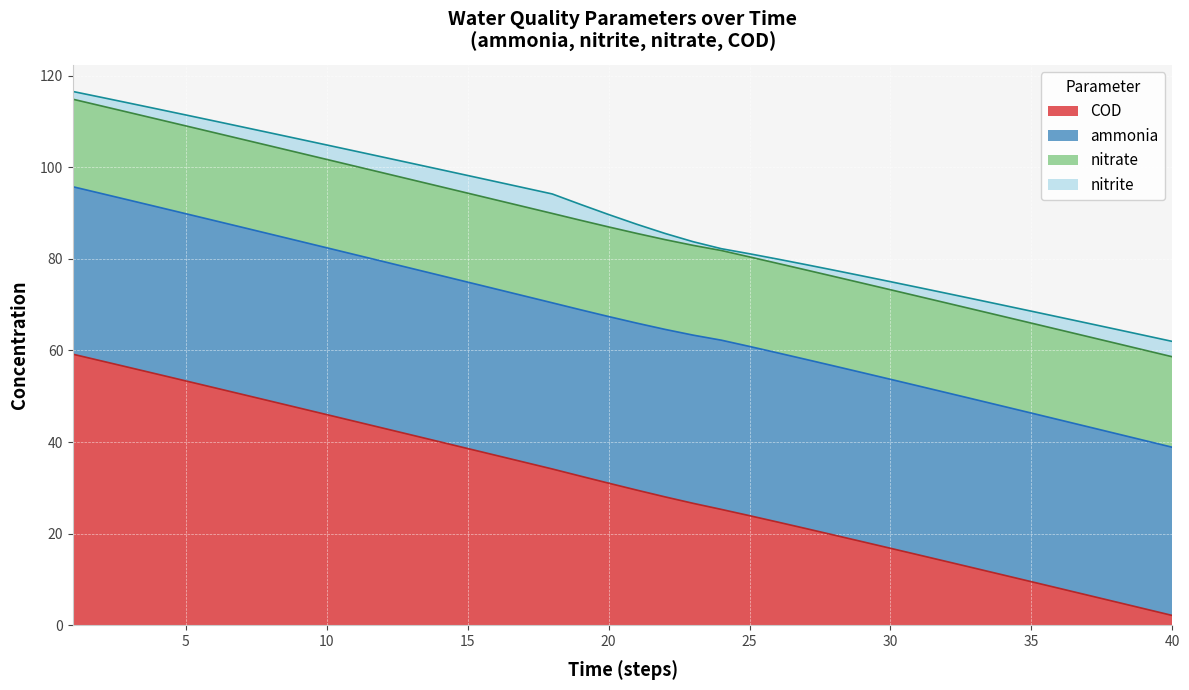

Is it true that nitrate equals 19.3 at 10?

True